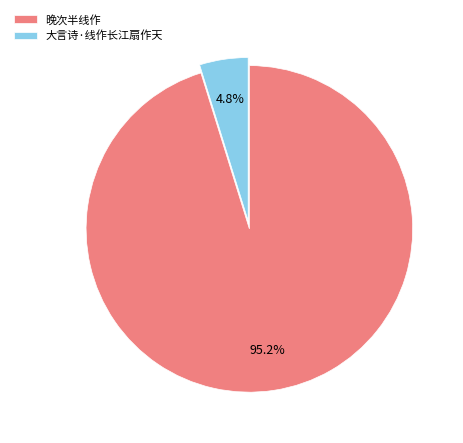

How many slices are in this pie chart?

2